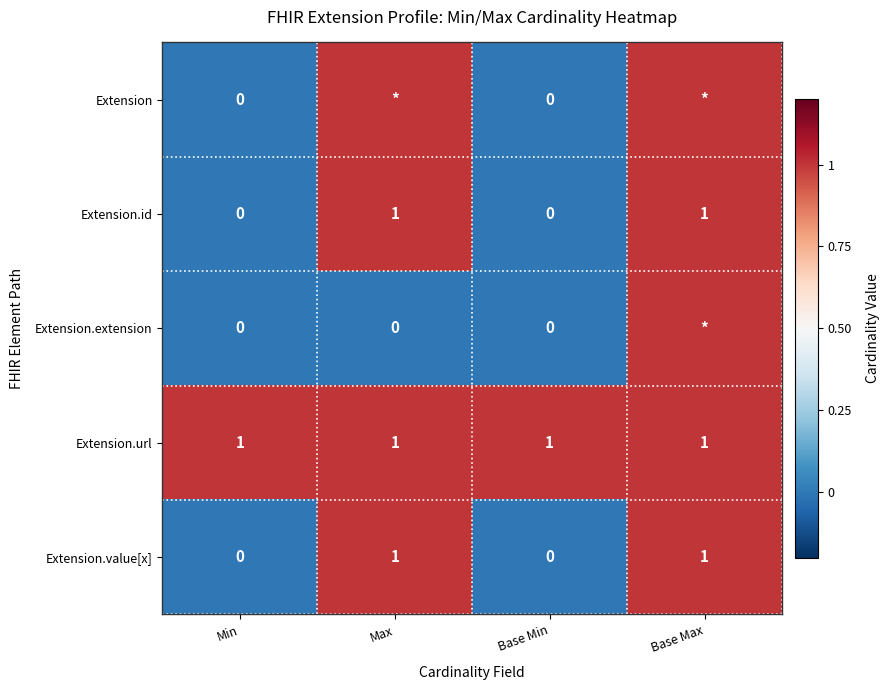

How many distinct data groups are displayed?

5